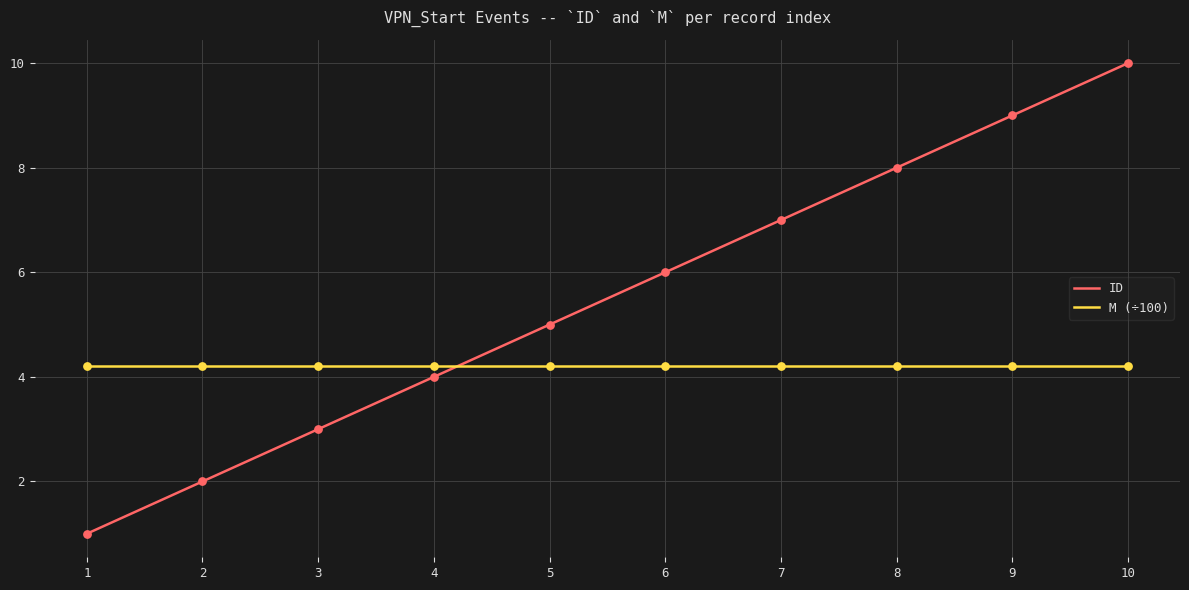

At how many categories does at least one series exceed 2?

10